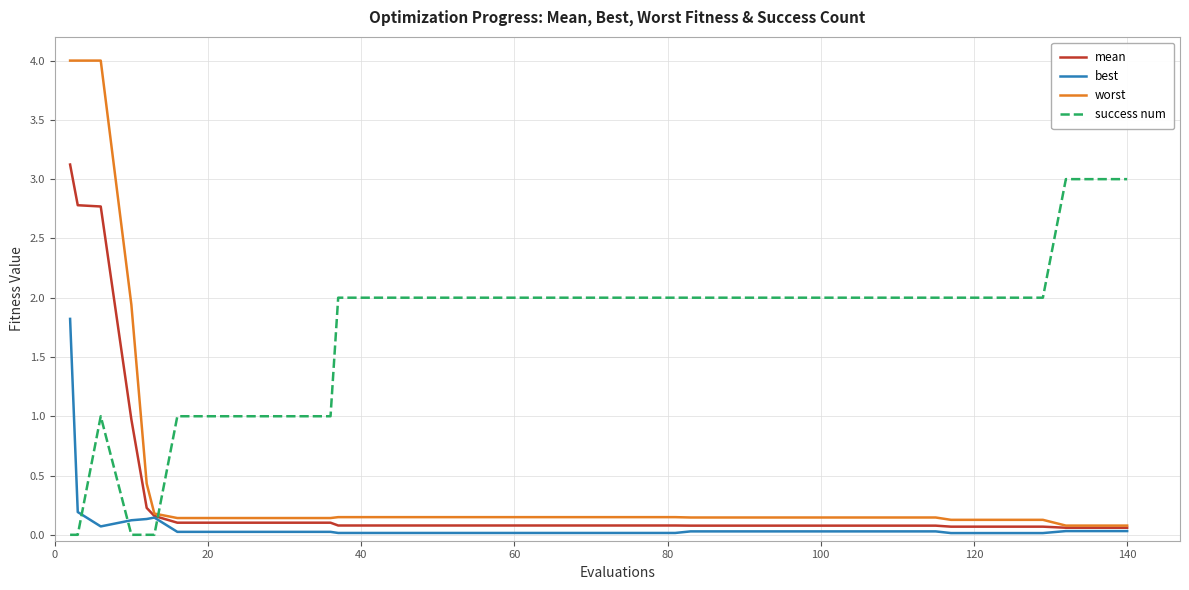

Which series has the largest total across all categories?

success num